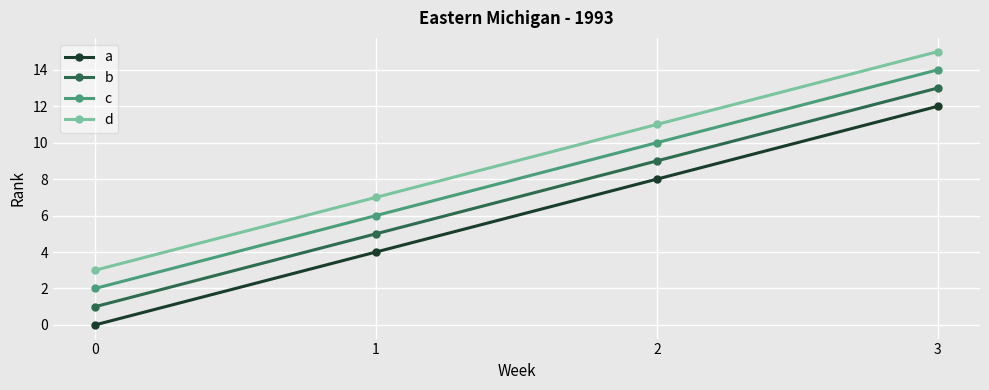

Is it true that c equals 14 at 3?

True